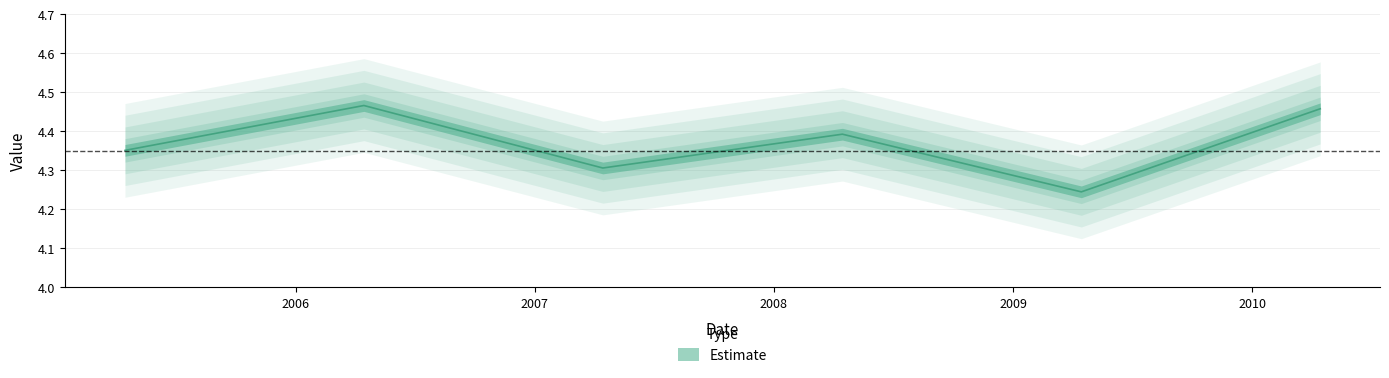

What is the minimum value shown in the chart?

4.2